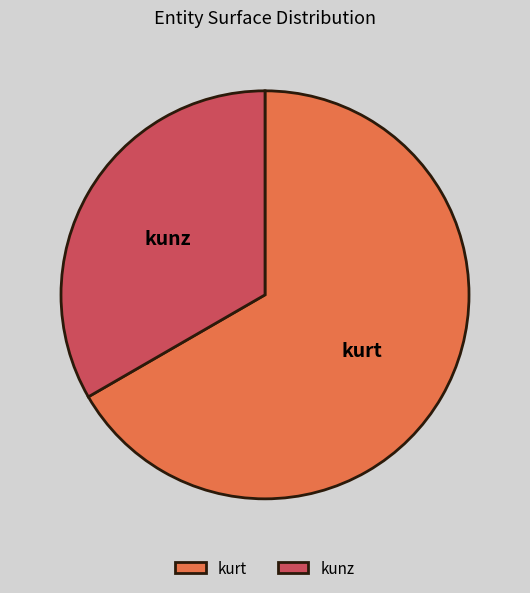

Rank the categories by value from highest to lowest.

kurt, kunz